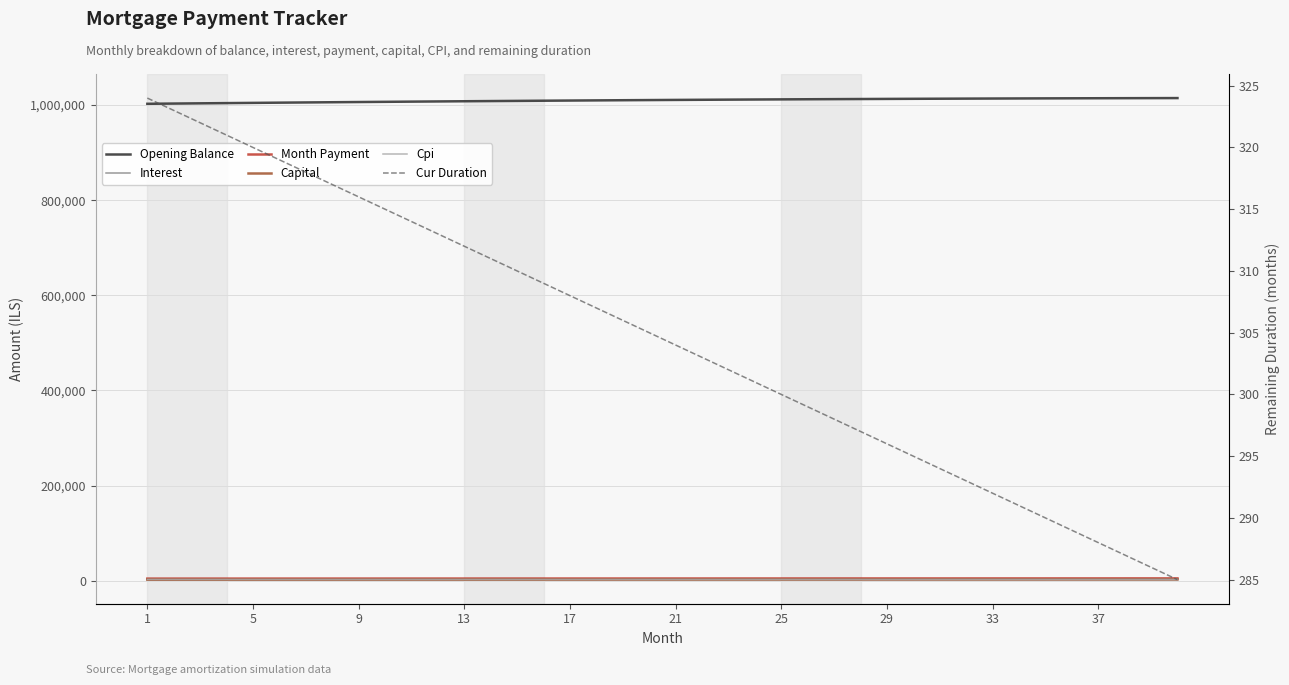

What are all the series names shown in the legend?

Opening Balance, Interest, Month Payment, Capital, Cpi, Cur Duration